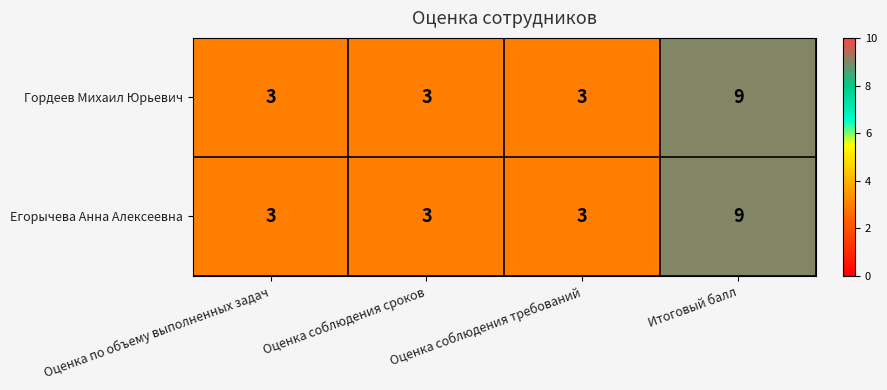

What is the maximum value shown in the chart?

9